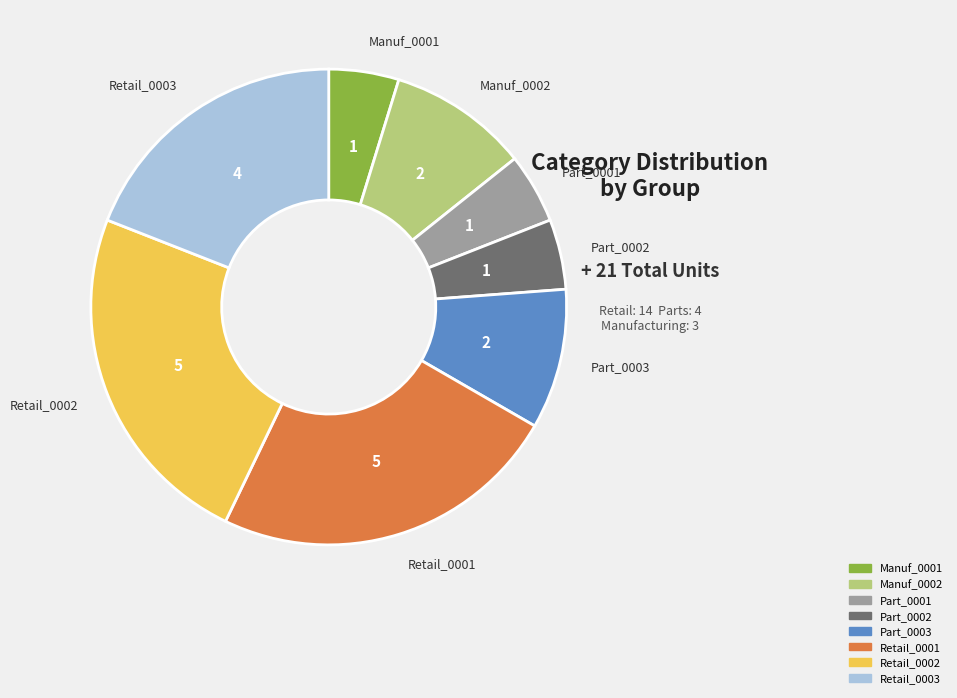

Does Manuf_0002 represent more than half of the total?

No